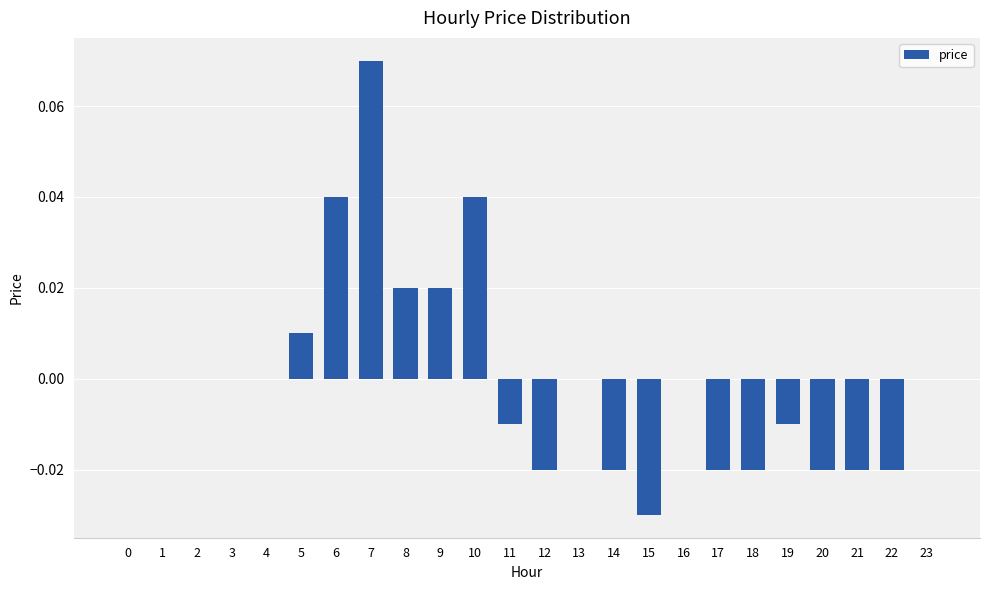

The chart shows a value of 0.0 at 2. True or false?

True